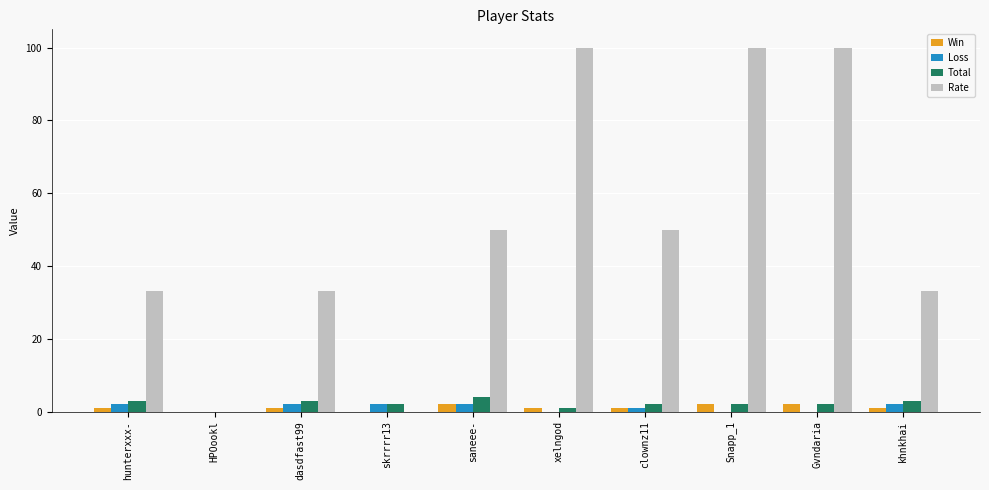

What is the sum of all Loss values?

11